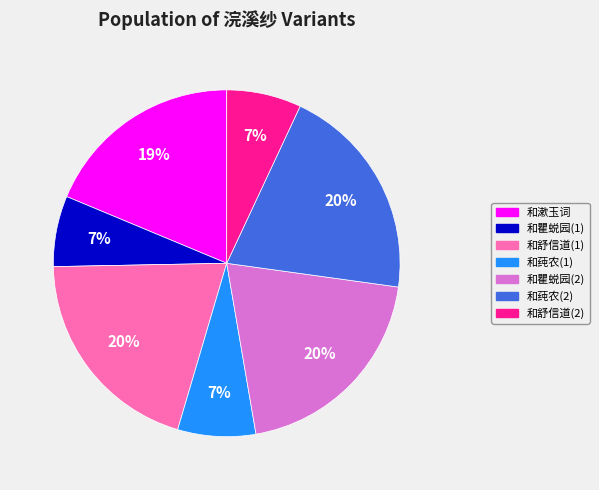

To the nearest percent, what percentage of the pie is 和漱玉词?

19%